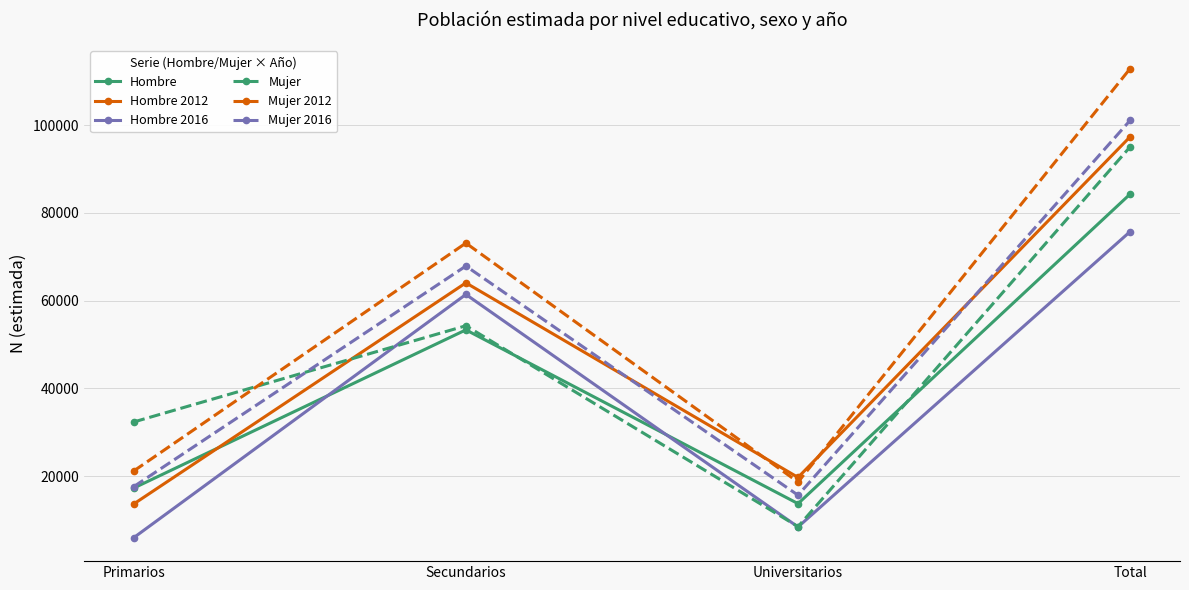

Which series has the widest spread of values?

Mujer 2012